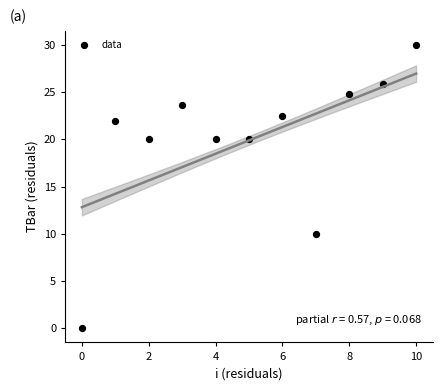

What is the average Y value?

19.9